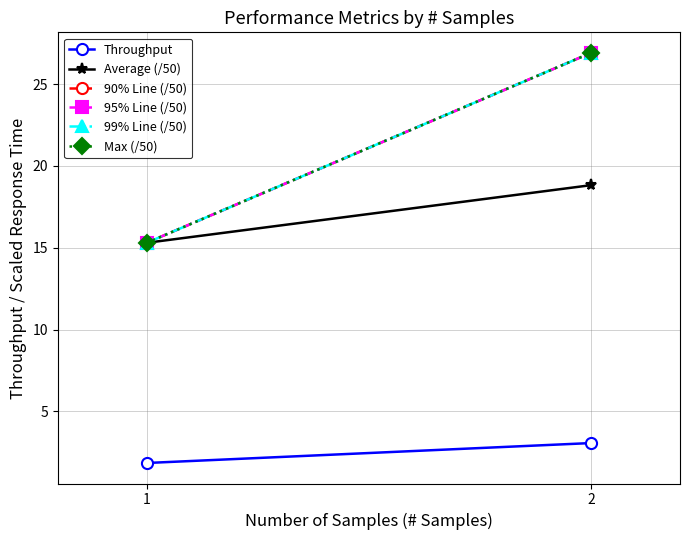

At which category does the chart reach its minimum across all series?

1